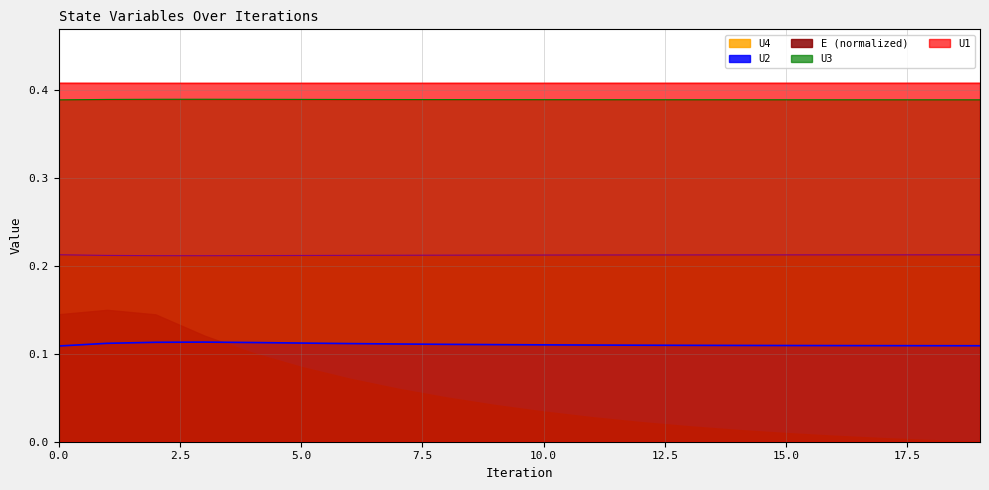

How many interior local valleys does the U4 series have?

1